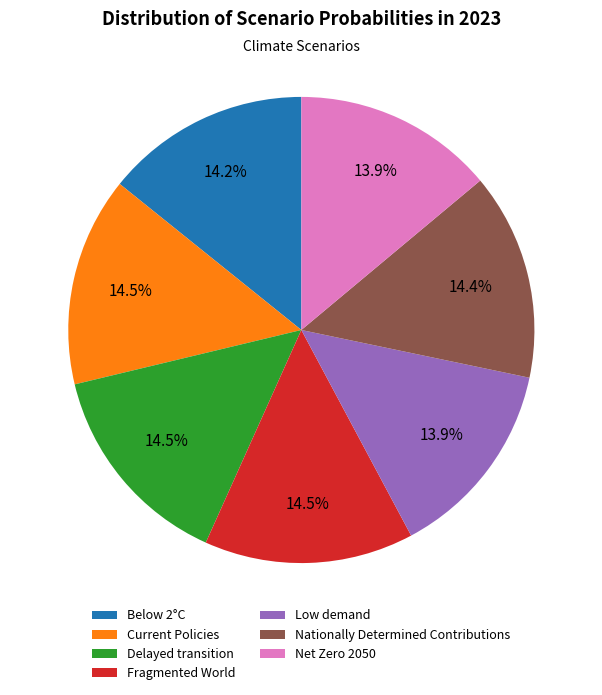

The Net Zero 2050 slice represents 14% of the pie. True or false?

True